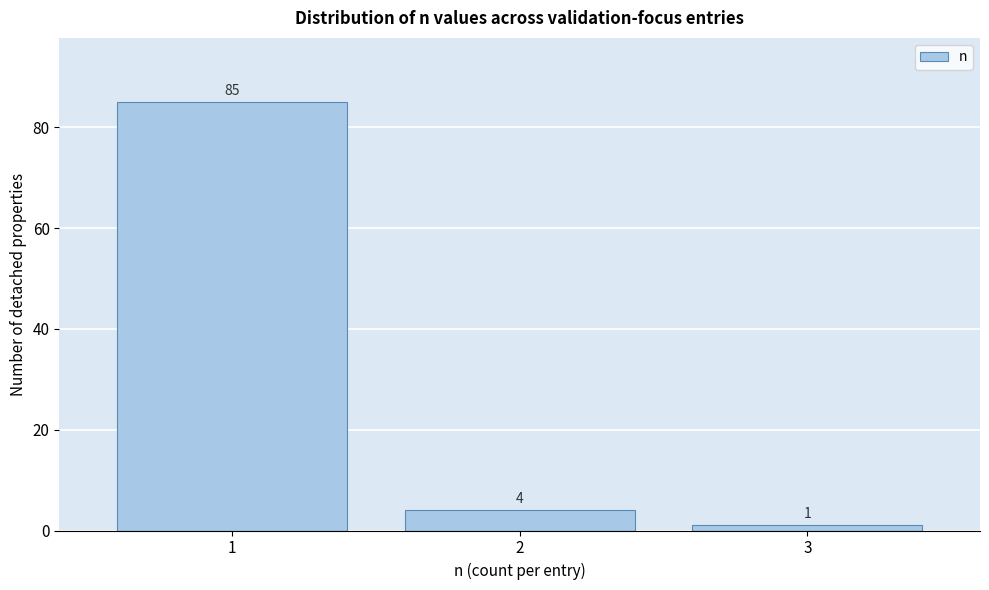

Reading left to right, extract all data points from this chart.

1=85	2=4	3=1